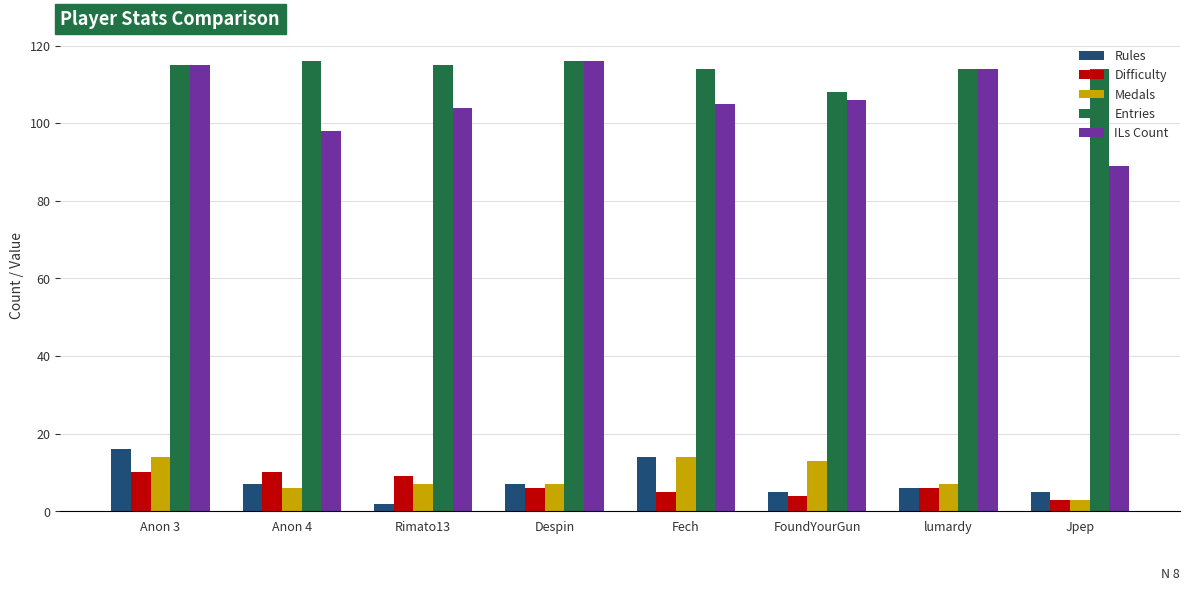

Reading left to right, transcribe all the data shown in this chart.

Rules: 16	7	2	7	14	5	6	5
Difficulty: 10	10	9	6	5	4	6	3
Medals: 14	6	7	7	14	13	7	3
Entries: 115	116	115	116	114	108	114	114
ILs Count: 115	98	104	116	105	106	114	89